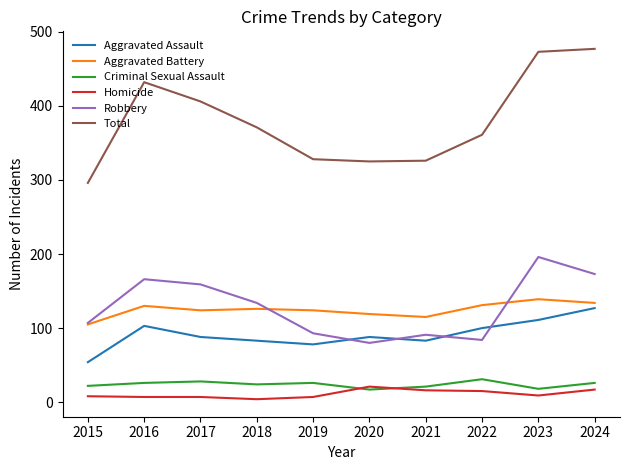

Which series has the widest spread of values?

Total